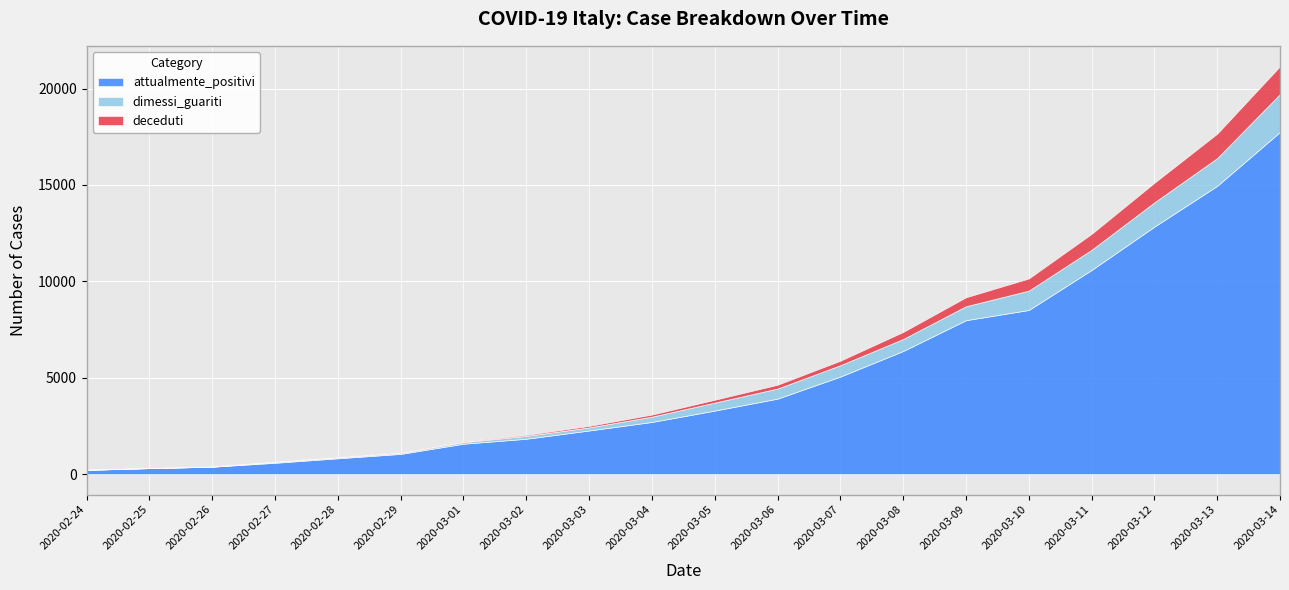

How many values in the deceduti series are below 148?

10